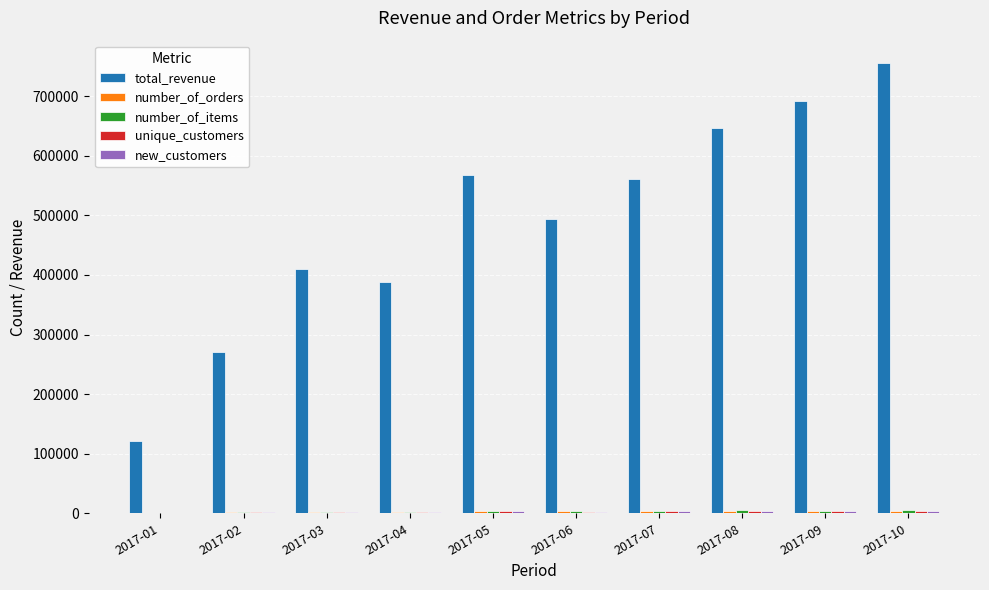

Is it true that total_revenue equals 630551 at 2017-03?

False